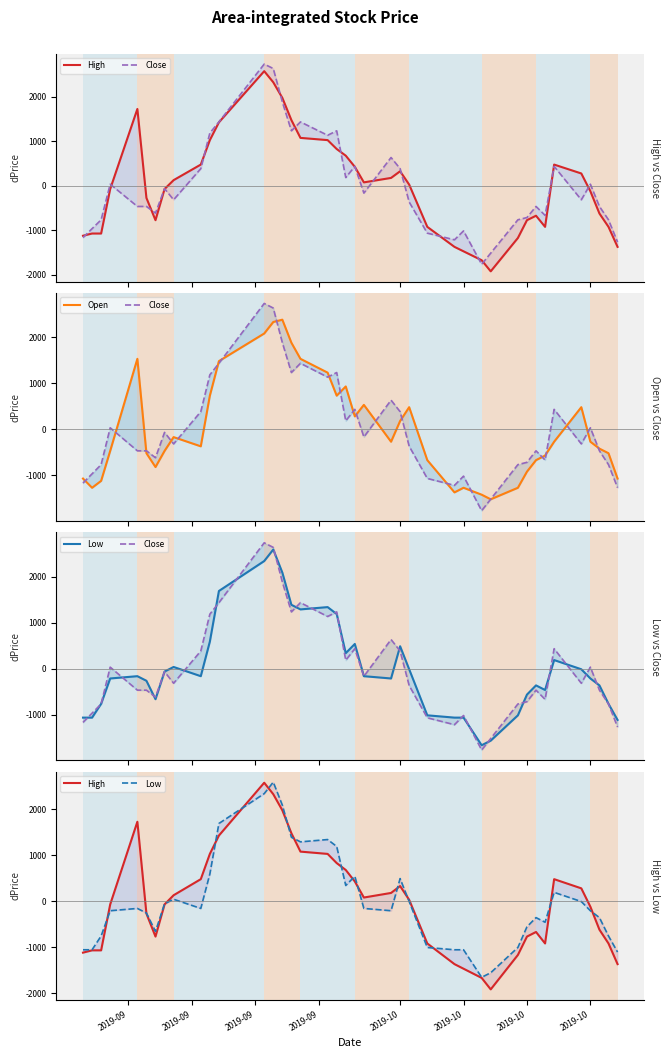

What are all the series names shown in the legend?

High, Close, Open, Low